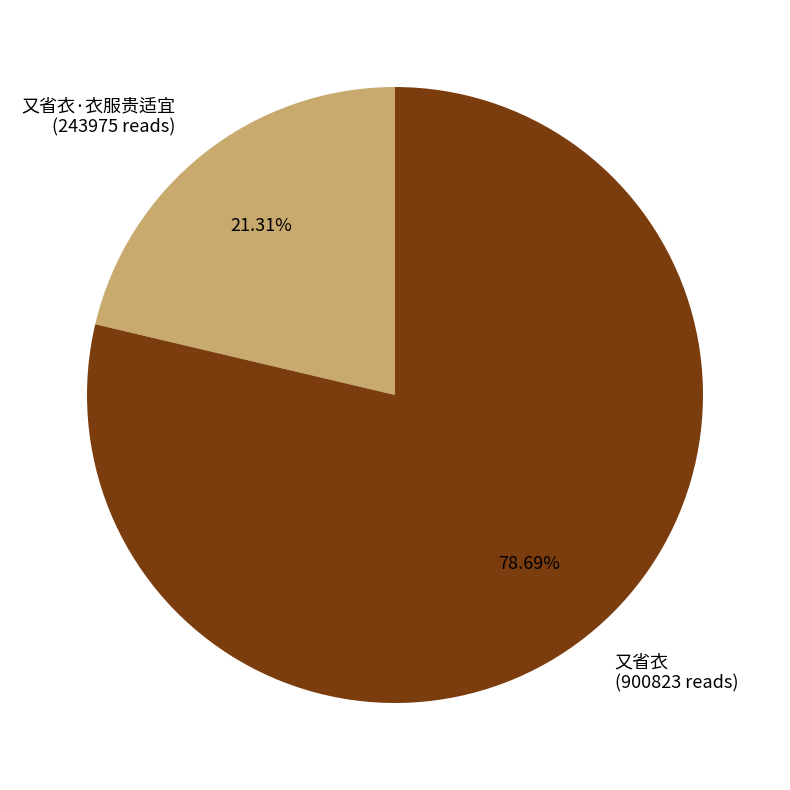

What is the majority slice?

又省衣 (900823 reads)